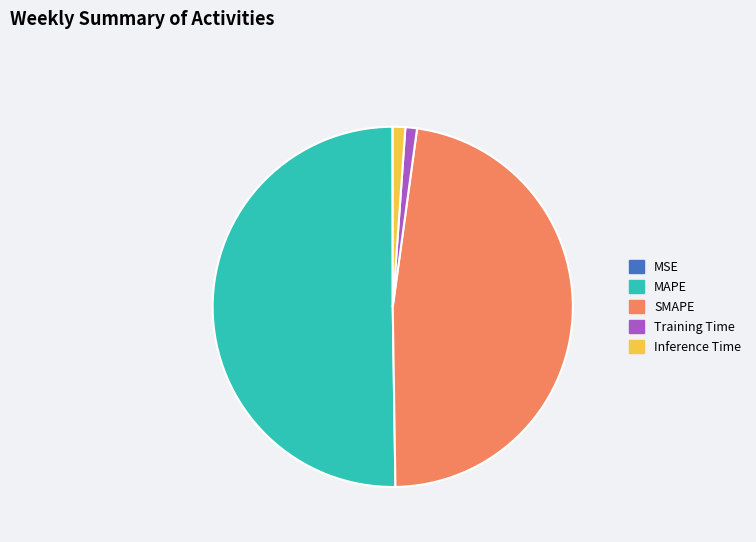

Is the sum of Inference Time and Training Time greater than half?

No